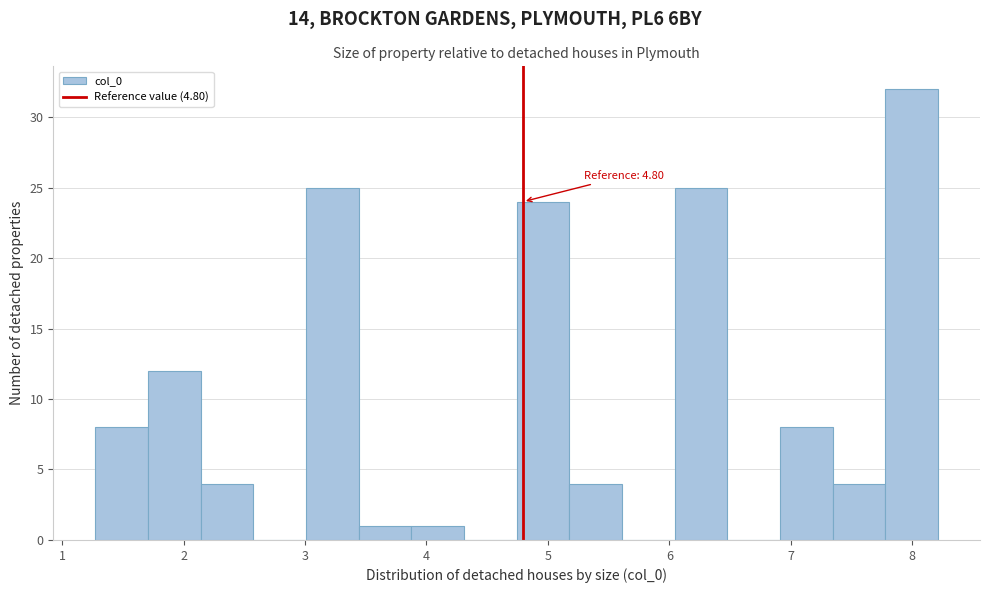

Which range on the x-axis has the tallest bar?

7.8 to 8.2